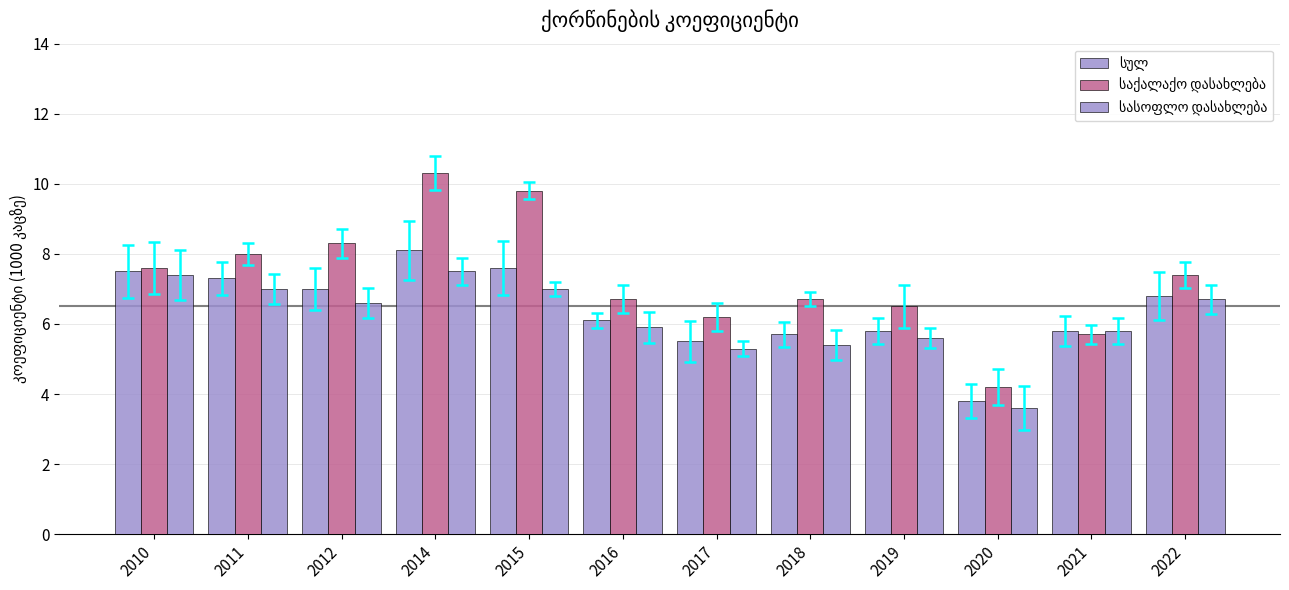

What is the sum of all სასოფლო დასახლება values?

73.8